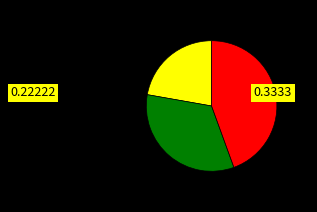

Is there any slice that represents more than half of the pie?

No